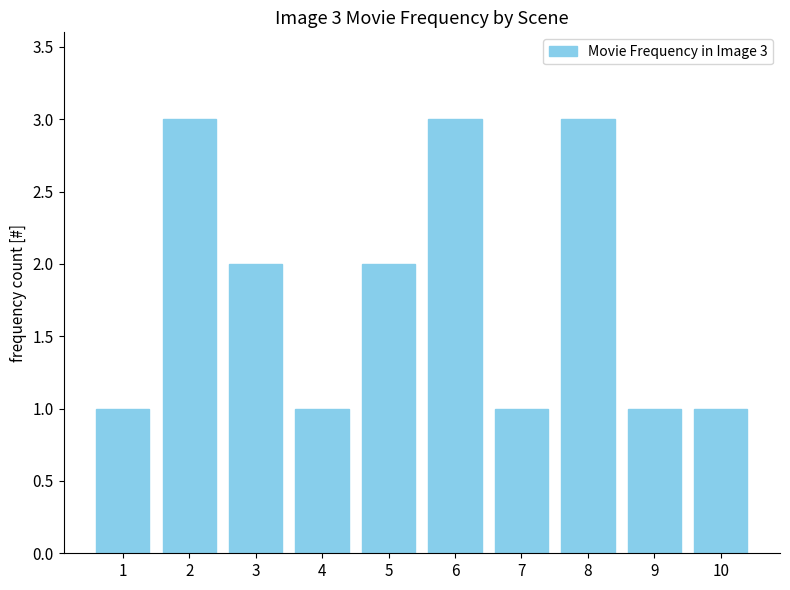

The chart shows a value of 5 at 6. True or false?

False